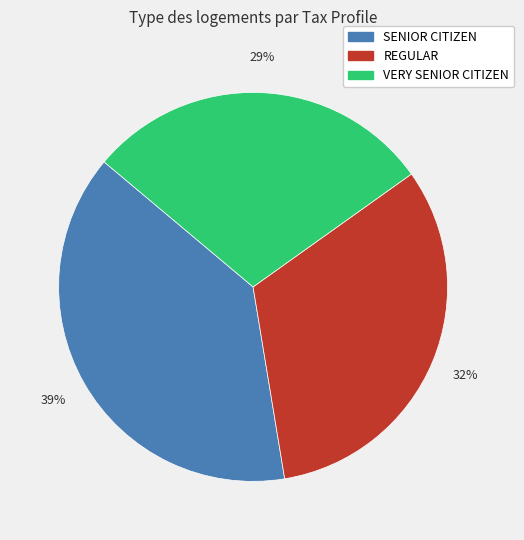

Does any single category account for the majority?

No